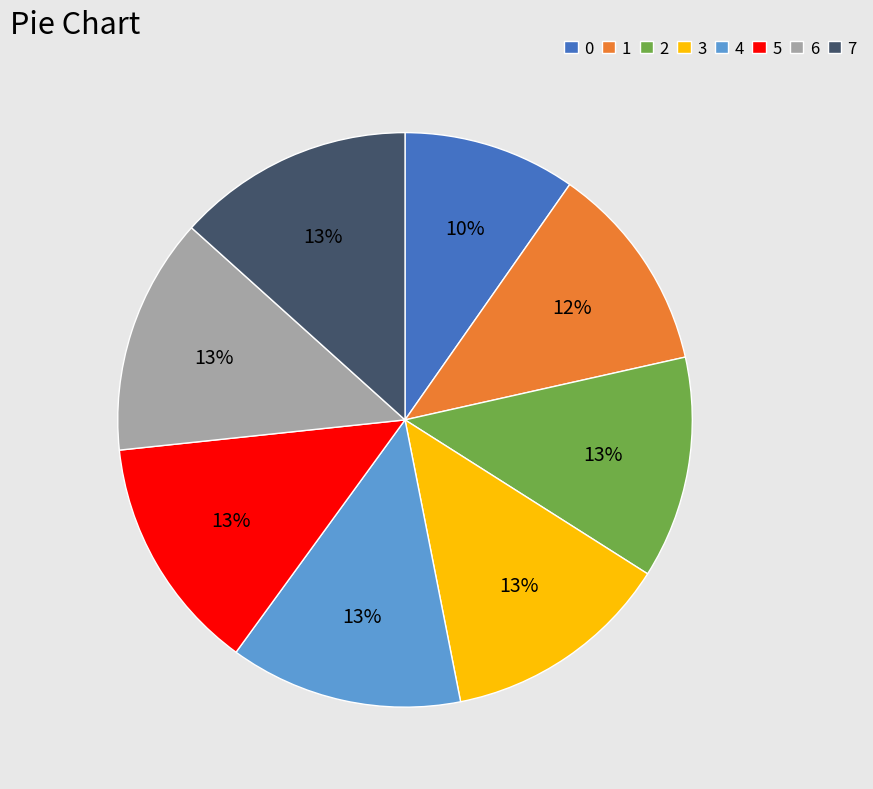

To the nearest percent, what percentage of the pie is 6?

13%